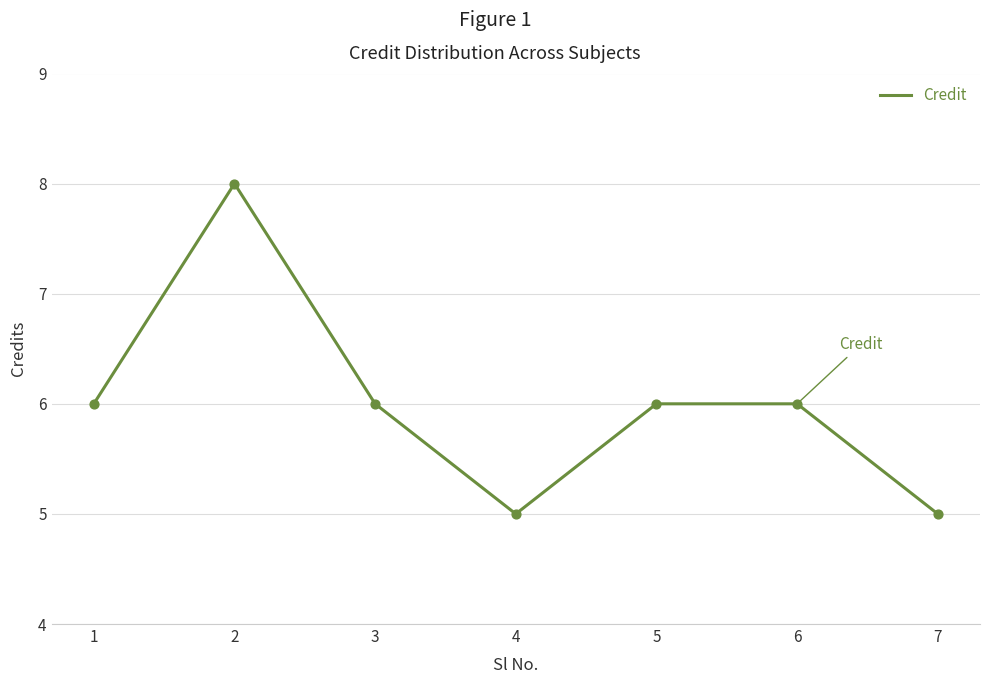

What is the change in value from 1 to 7?

-1